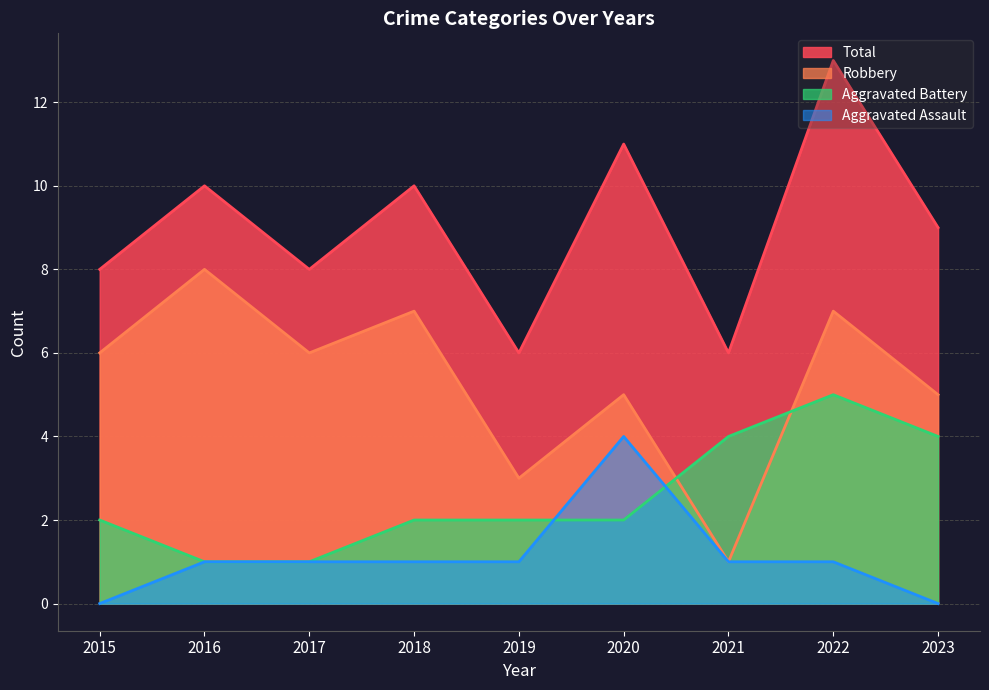

List the series in order of their peak value, highest first.

Total, Robbery, Aggravated Battery, Aggravated Assault